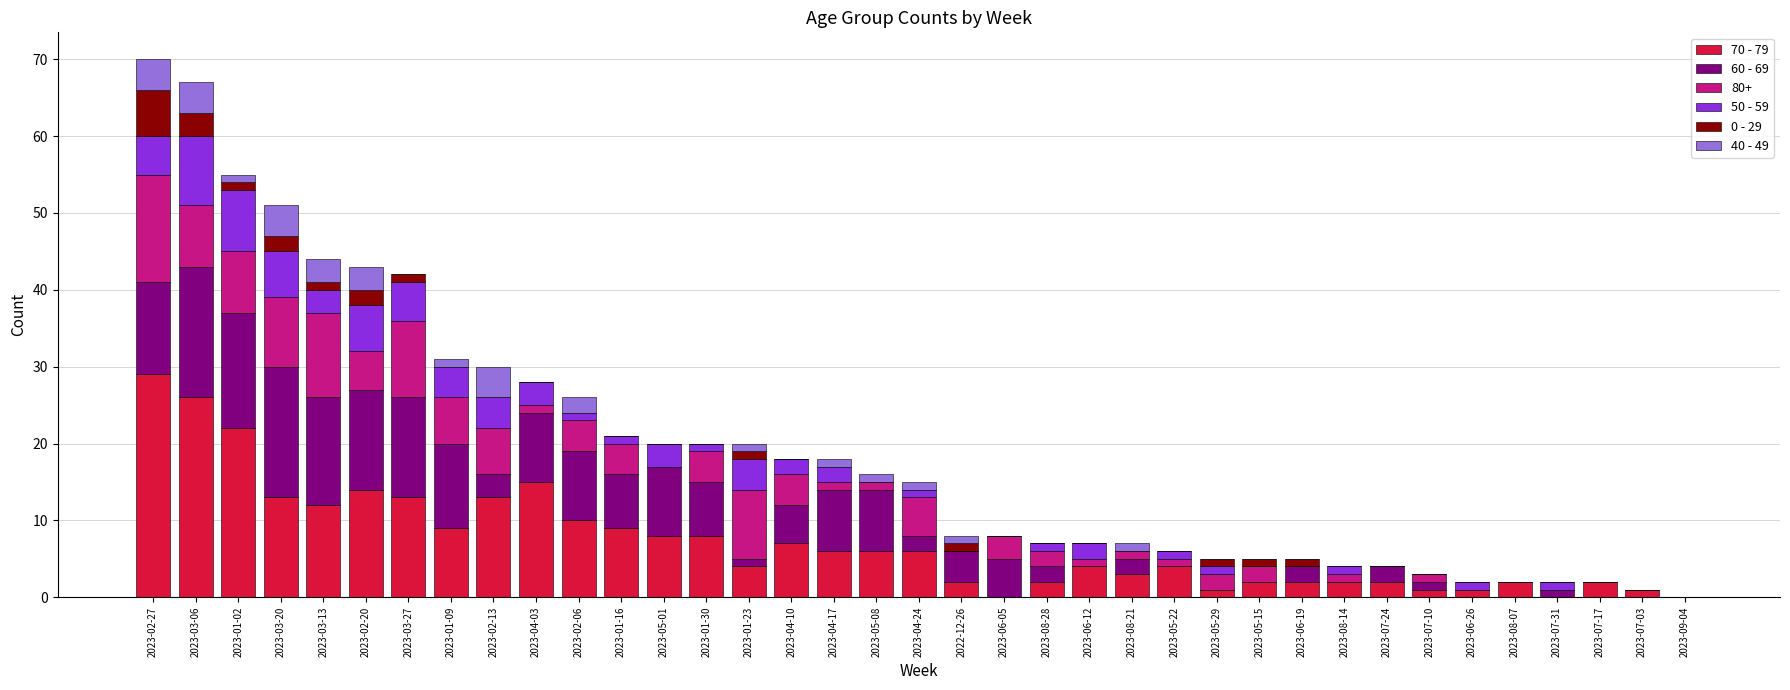

Which category has the highest value in the 70 - 79 series?

2023-02-27